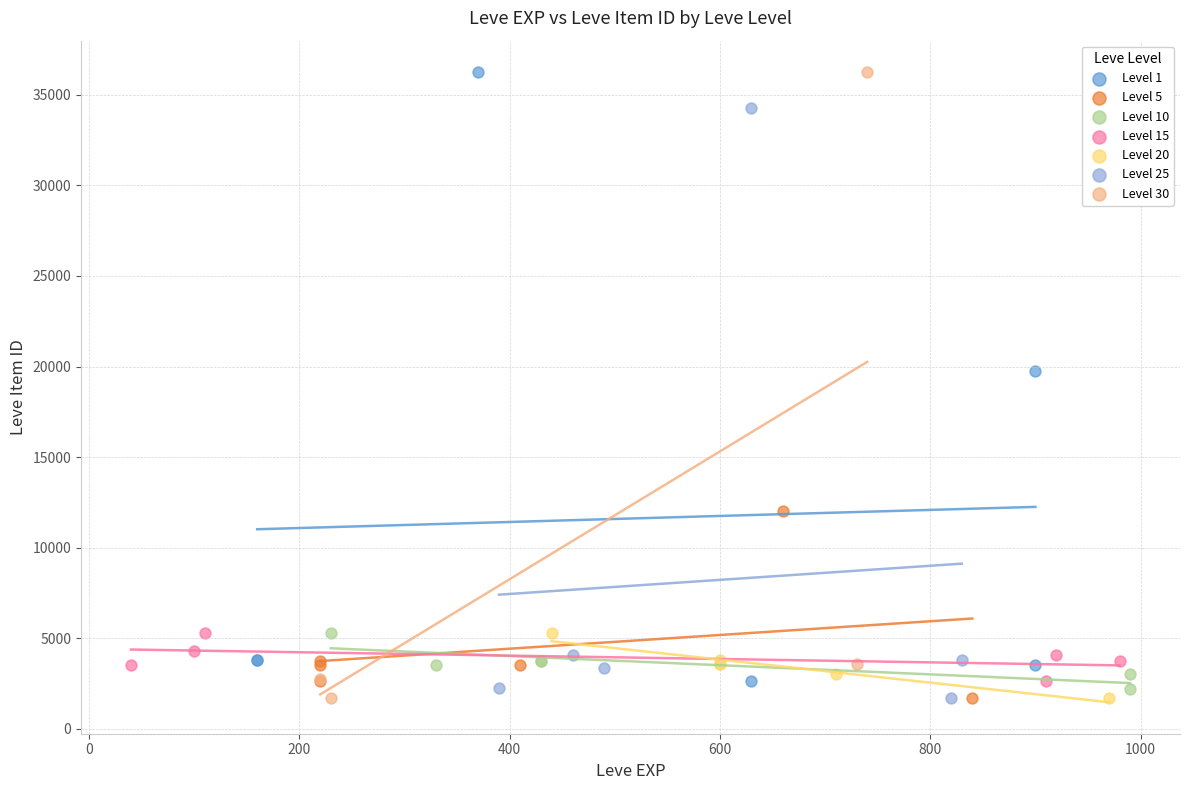

What are all the series names shown in the legend?

Level 1, Level 5, Level 10, Level 15, Level 20, Level 25, Level 30